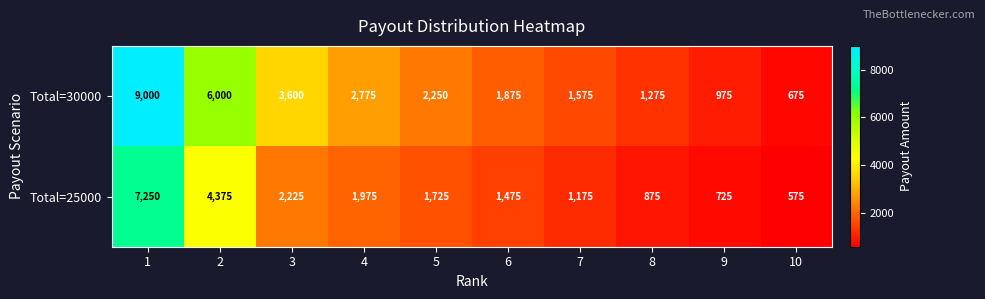

Reading left to right, transcribe all the data shown in this chart.

Total=30000: 9000	6000	3600	2775	2250	1875	1575	1275	975	675
Total=25000: 7250	4375	2225	1975	1725	1475	1175	875	725	575